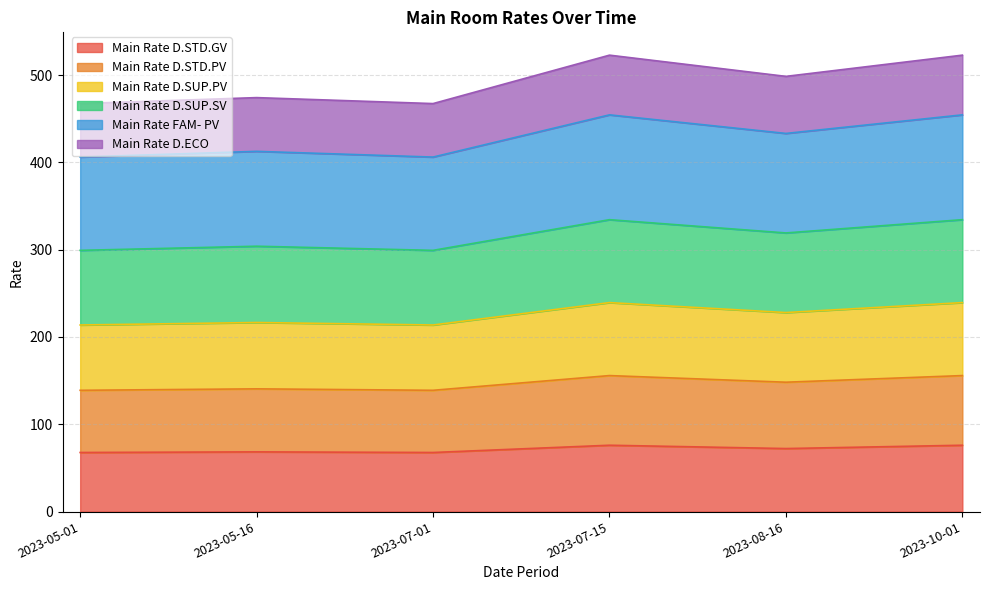

What is the total value across all series at 2023-07-01?

467.4